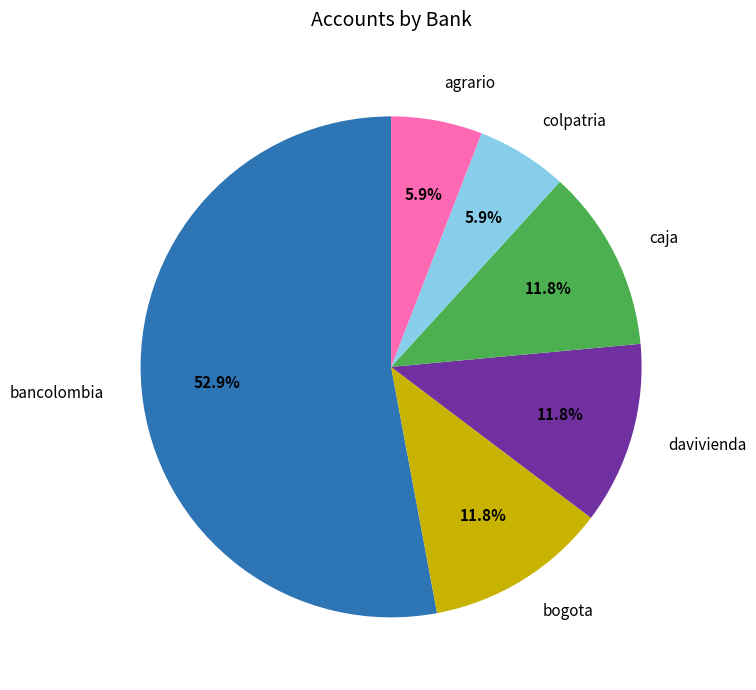

What is the largest slice in the pie chart?

bancolombia